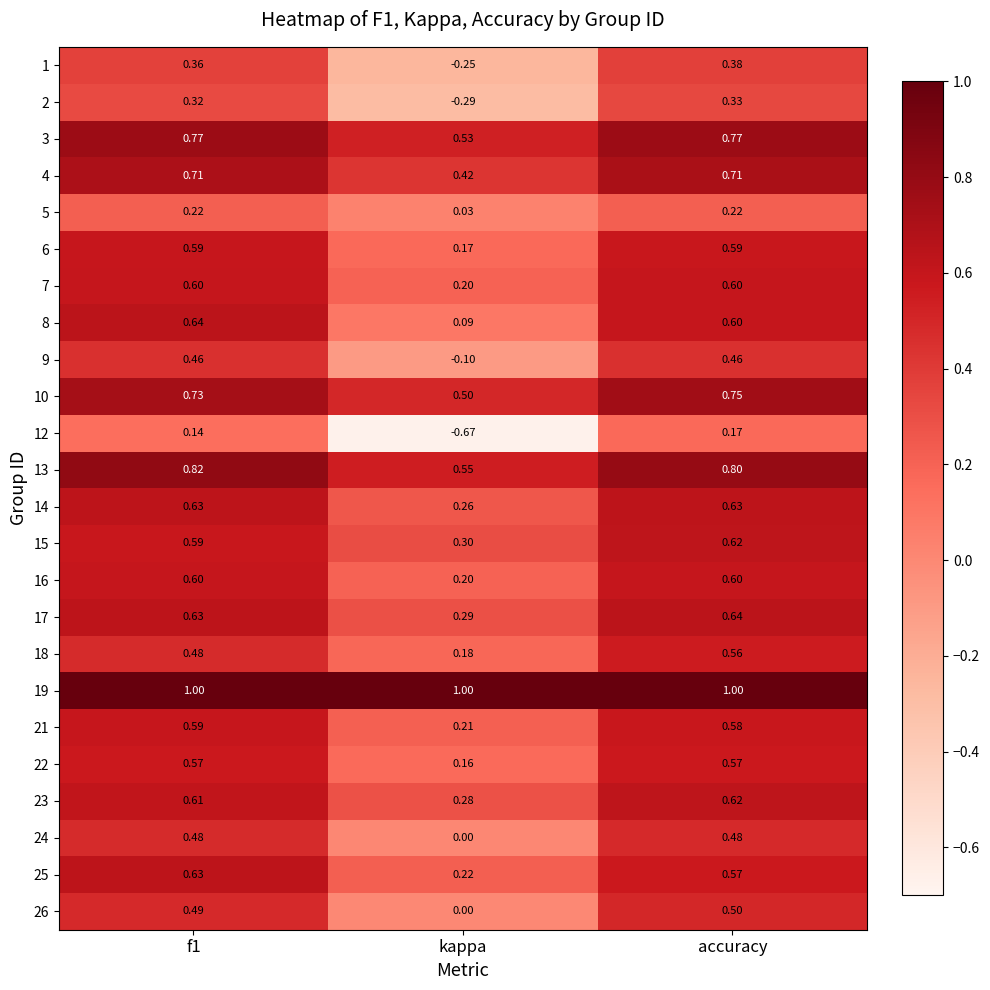

Which label corresponds to the smallest value in the chart?

kappa